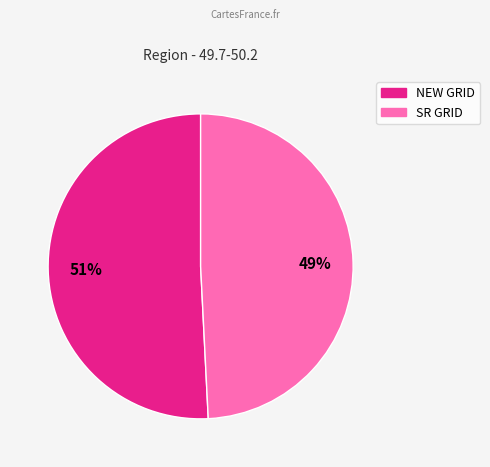

Which slice is the largest?

NEW GRID